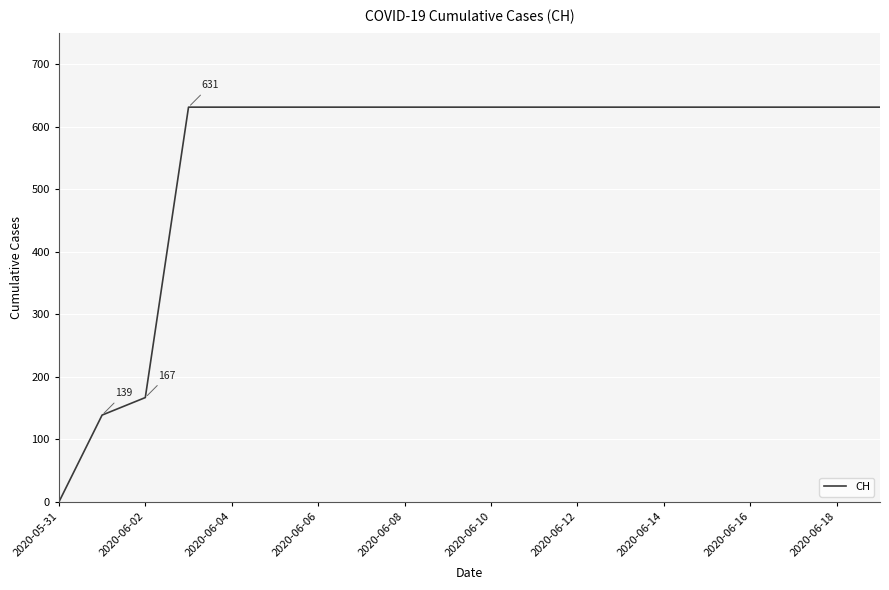

What is the difference between the maximum and minimum values?

631